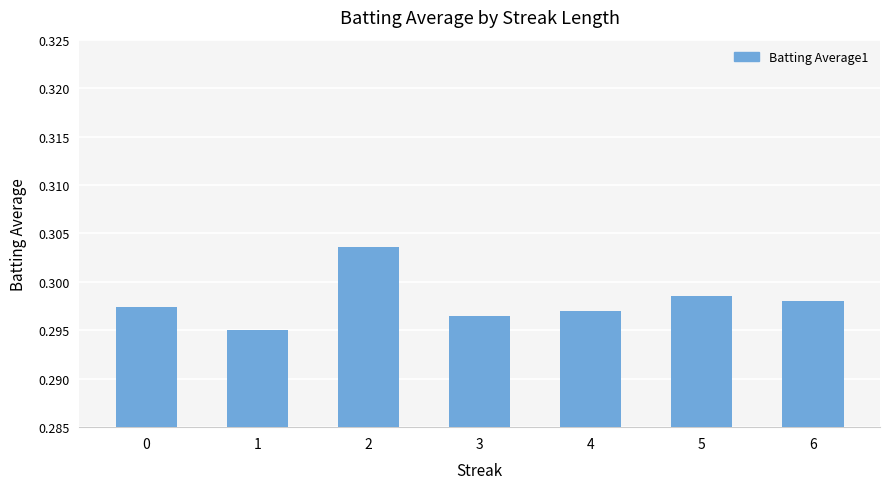

Which has a higher value, 6 or 3?

6